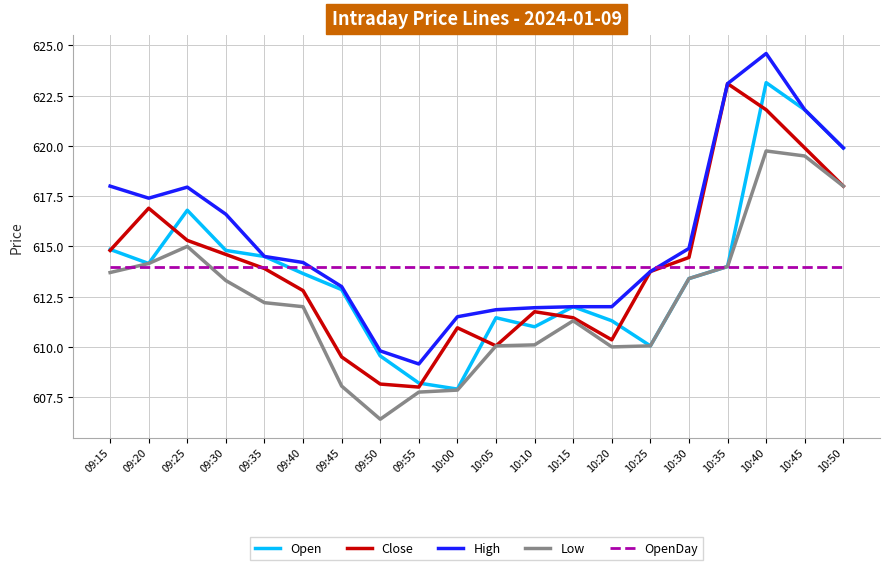

True or false: Open has a value of 616.8 at 09:25.

True